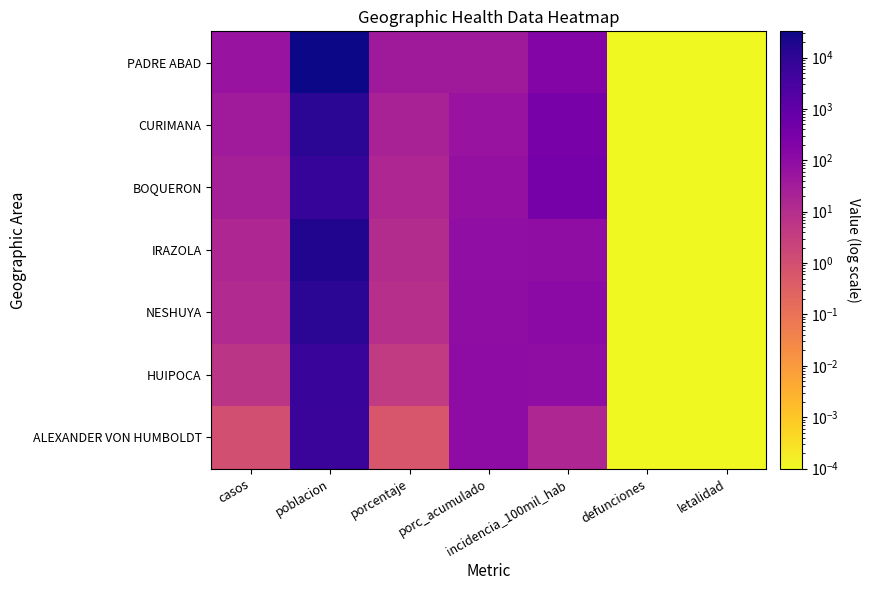

Between casos and defunciones, which series saw the biggest shift?

PADRE ABAD